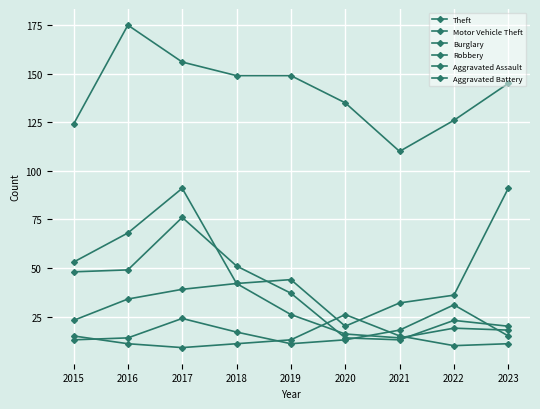

In Robbery, how many points are lower than both neighbors (excluding endpoints)?

1